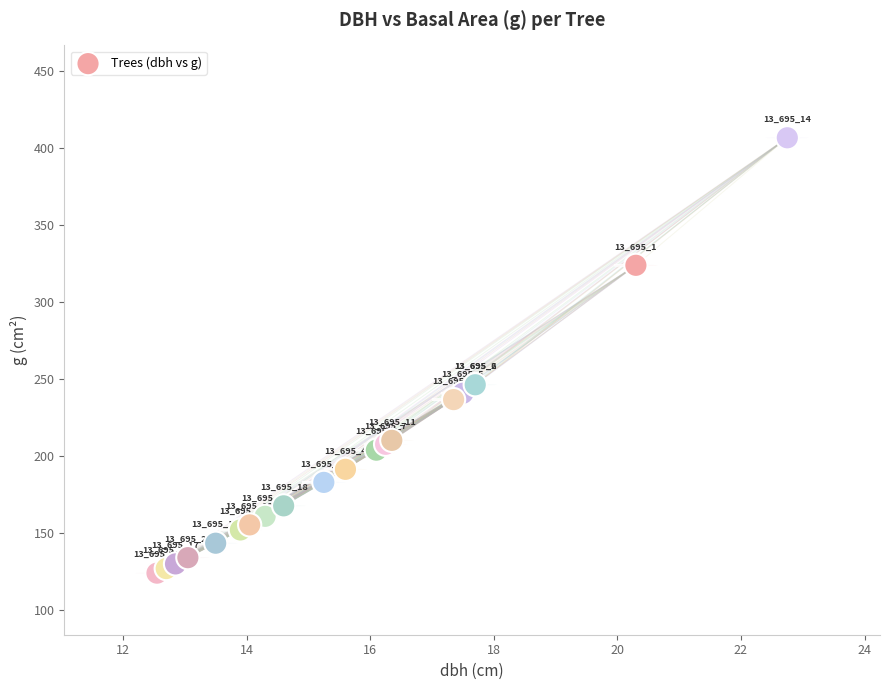

What Y value in the scatter plot is closest to 265?

246.1